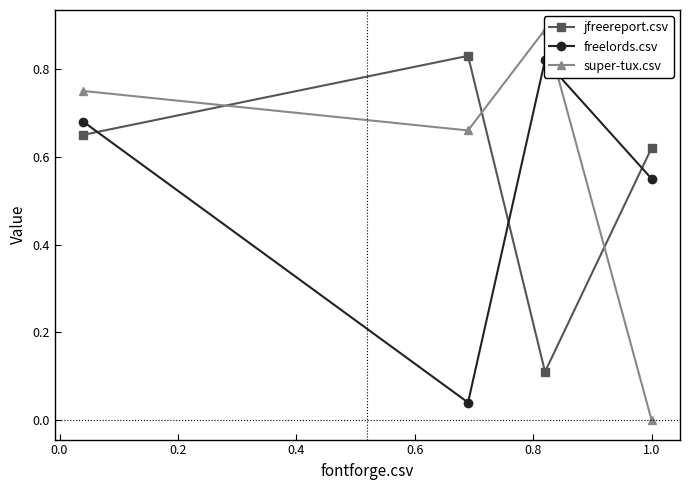

How many interior local valleys does the jfreereport.csv series have?

1